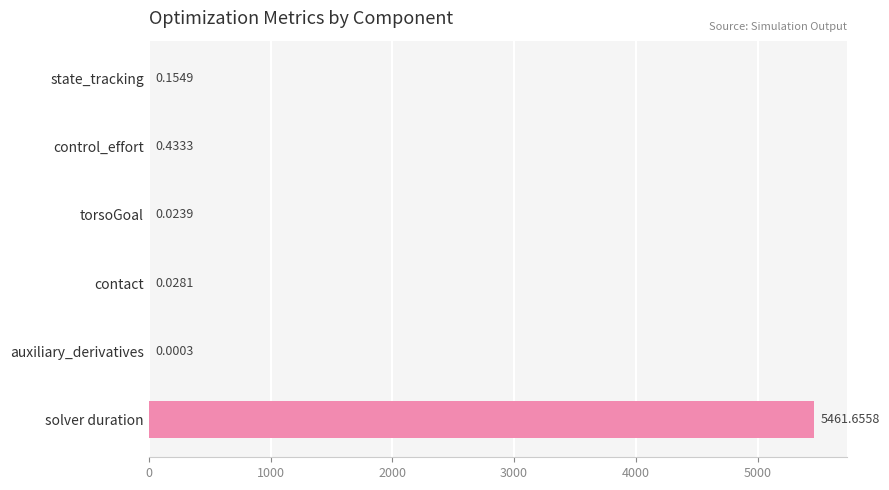

Between state_tracking and contact, which is larger?

state_tracking